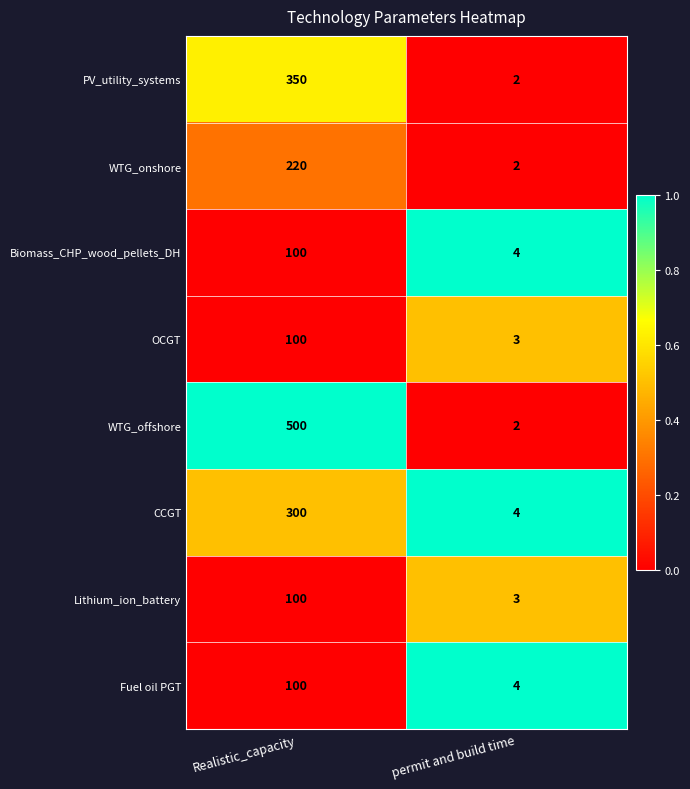

What is the average value of the Biomass_CHP_wood_pellets_DH series?

52